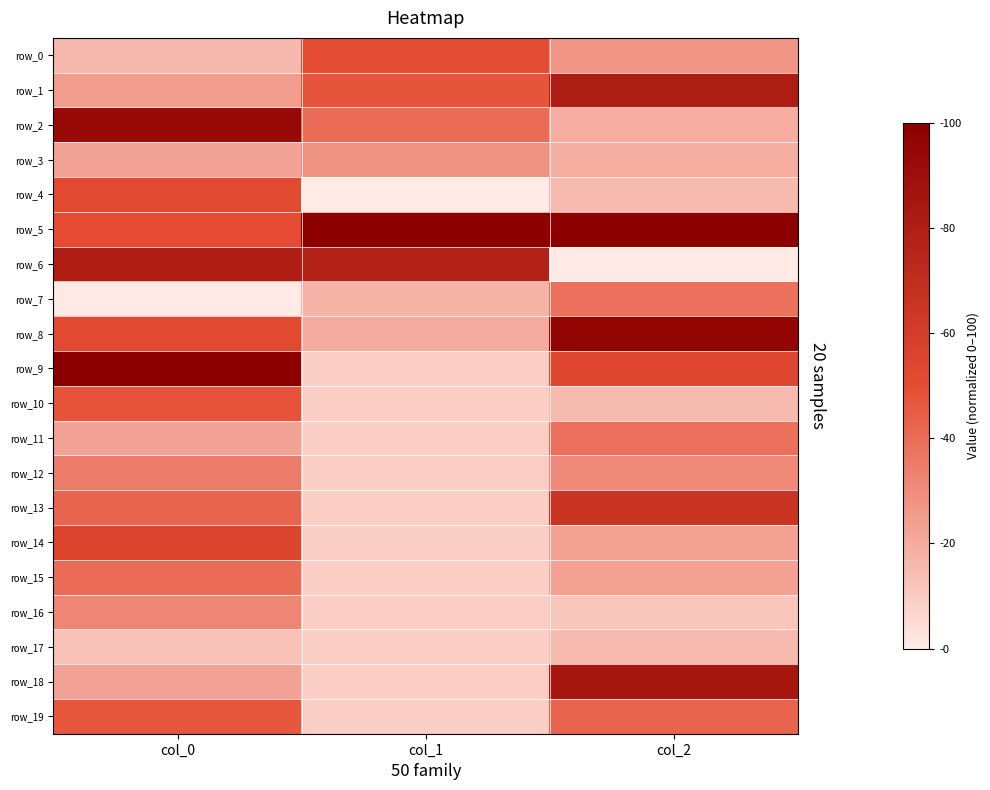

Which category has the lowest value in the row_14 series?

col_1